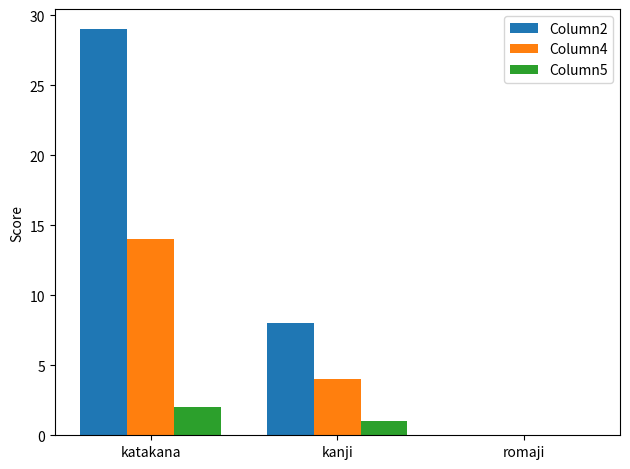

Which series changed the most between katakana and romaji?

Column2